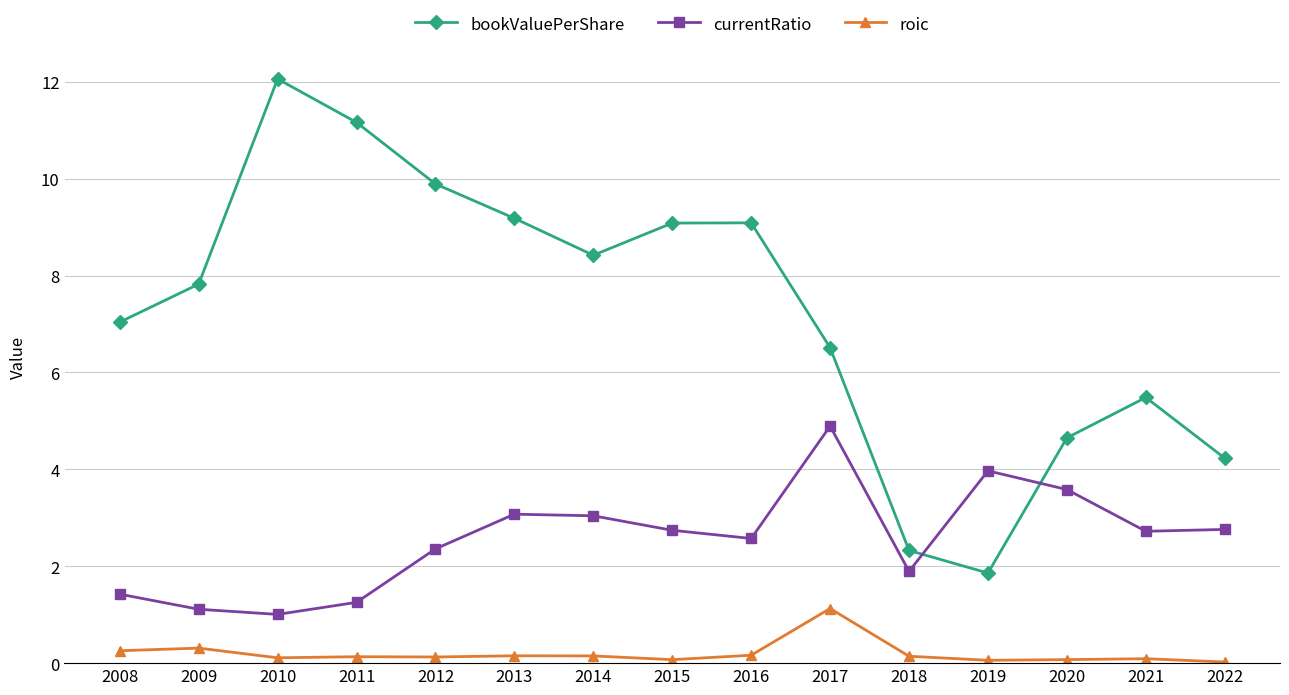

What is the difference between the second highest and second lowest values in the currentRatio series?

2.9